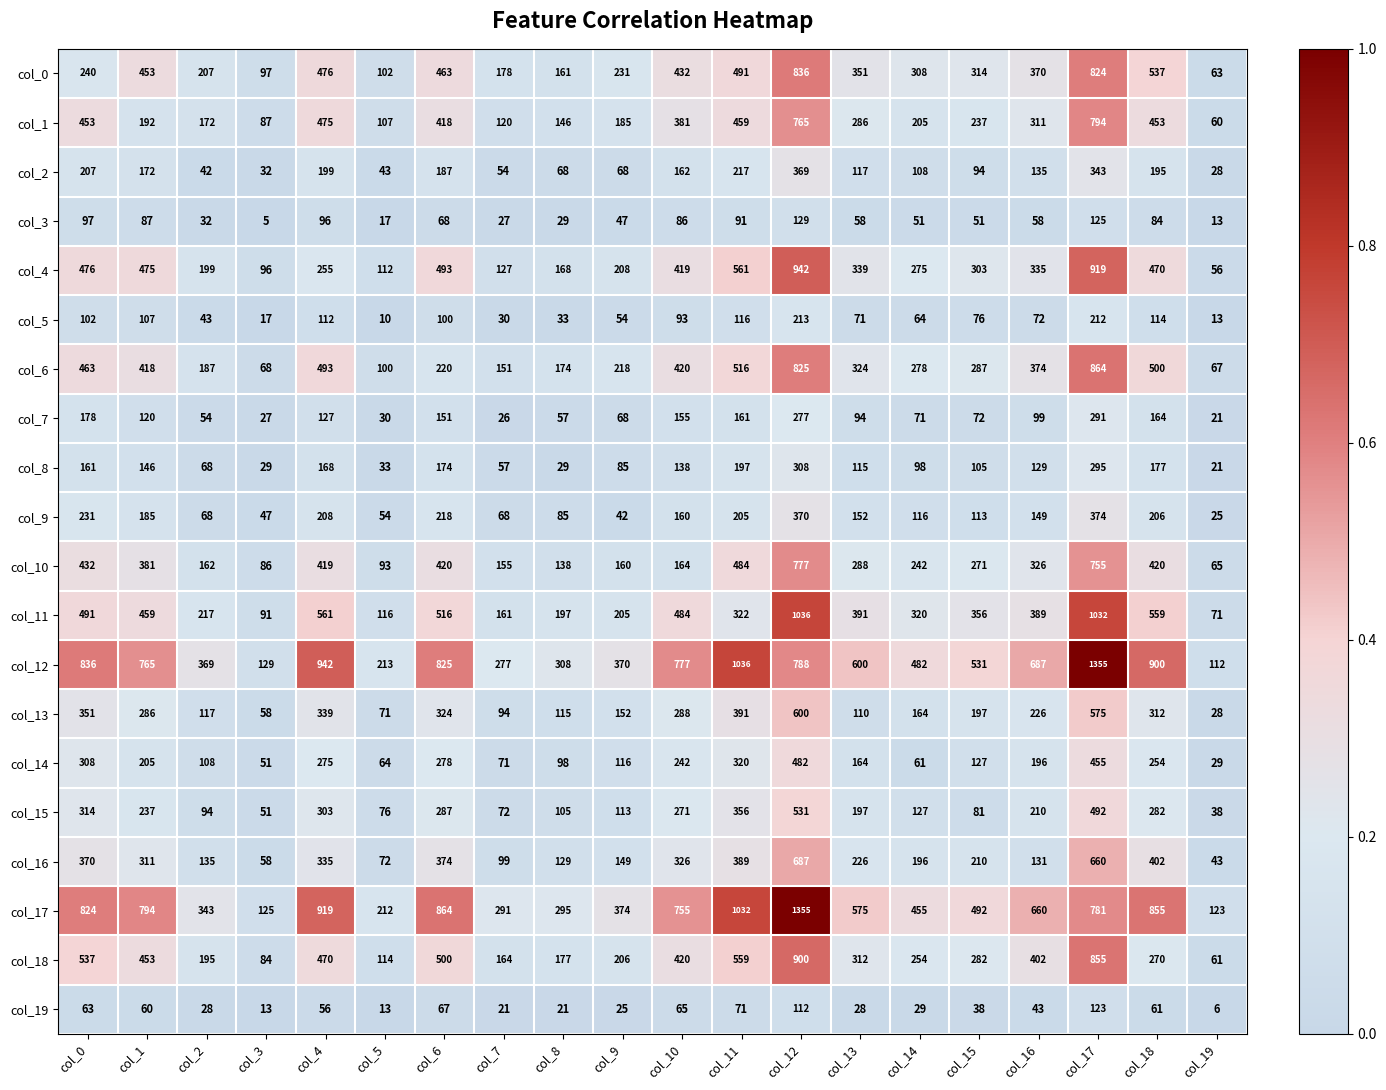

At col_7, list the series in order from smallest to largest.

col_19, col_7, col_3, col_5, col_2, col_8, col_9, col_14, col_15, col_13, col_16, col_1, col_4, col_6, col_10, col_11, col_18, col_0, col_12, col_17